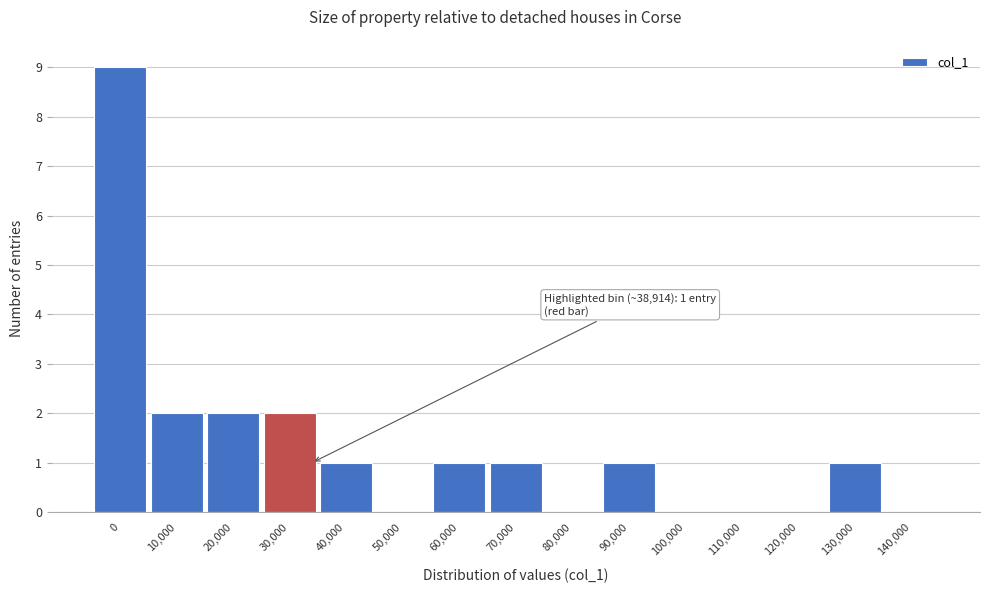

Reading right to left, list all the values displayed in this chart.

140,000=0	130,000=1	120,000=0	110,000=0	100,000=0	90,000=1	80,000=0	70,000=1	60,000=1	50,000=0	40,000=1	30,000=2	20,000=2	10,000=2	0=9